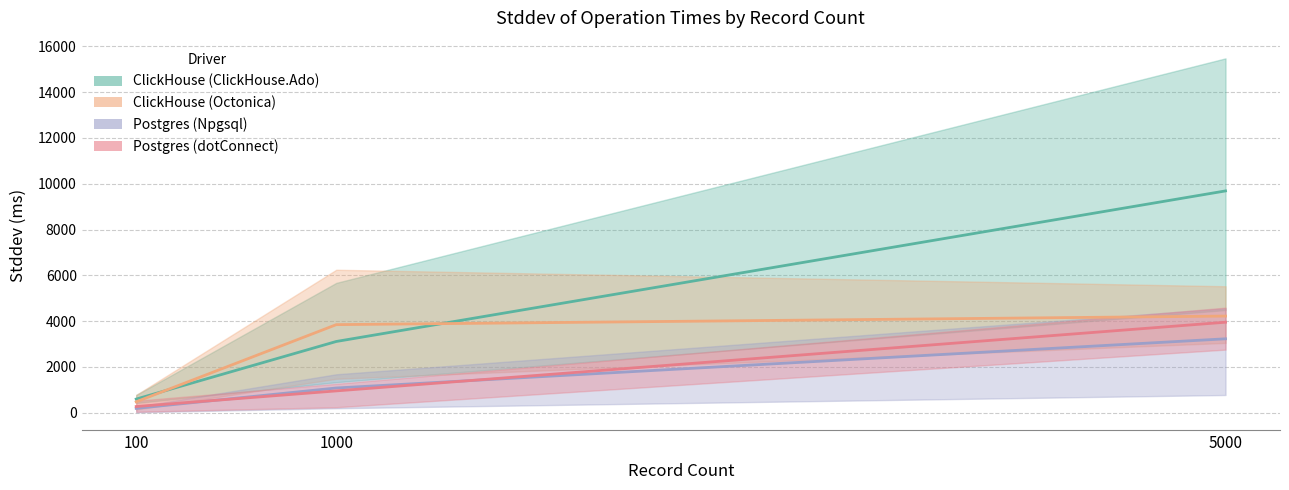

What value does the ClickHouse (Octonica) (mean) series have at 1000?

3848.5